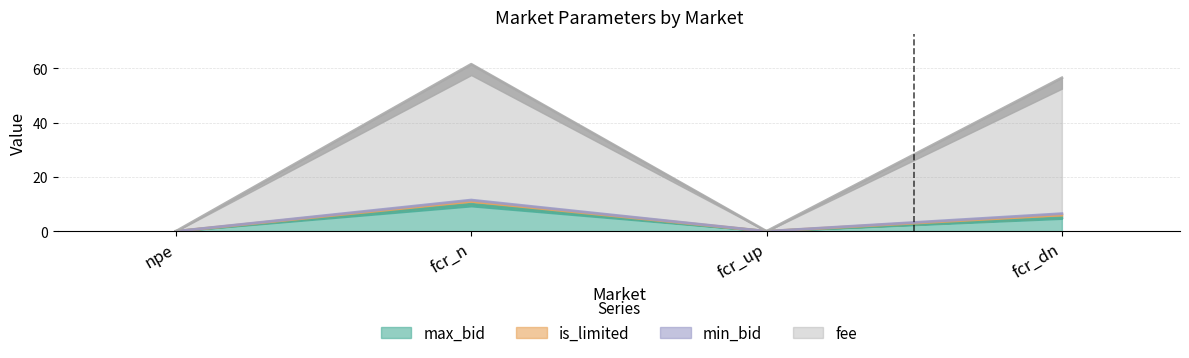

In max_bid, how many points are lower than both neighbors (excluding endpoints)?

1